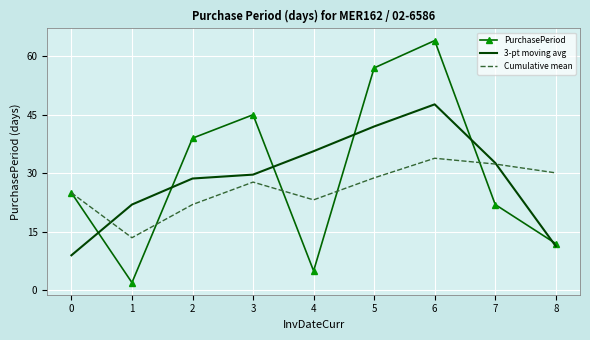

What is the difference between the second highest and minimum values in the 3-pt moving avg series?

33.0